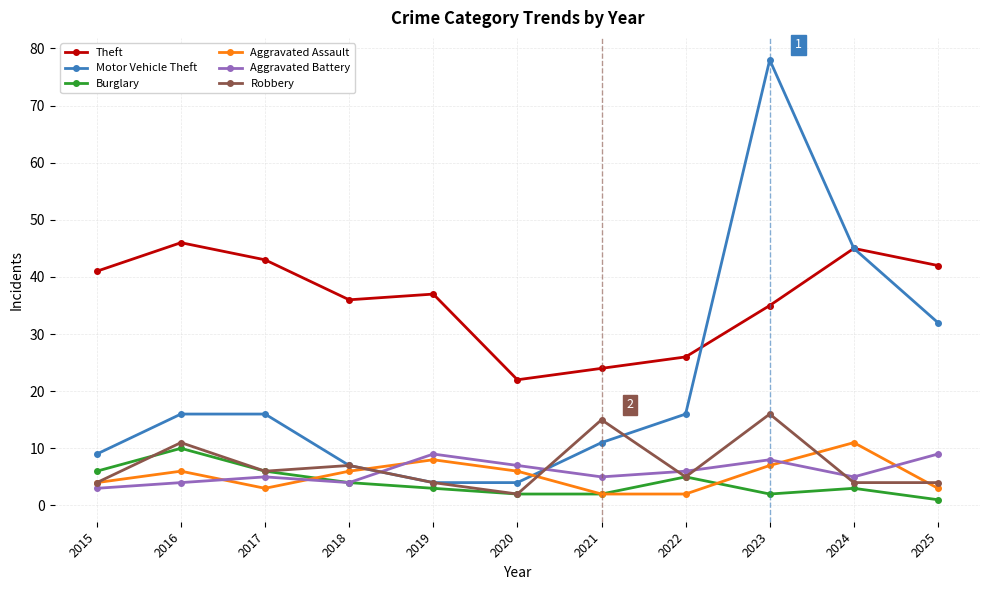

Reading left to right, what are all the values shown in this chart?

Theft: 2015=41	2016=46	2017=43	2018=36	2019=37	2020=22	2021=24	2022=26	2023=35	2024=45	2025=42
Motor Vehicle Theft: 2015=9	2016=16	2017=16	2018=7	2019=4	2020=4	2021=11	2022=16	2023=78	2024=45	2025=32
Burglary: 2015=6	2016=10	2017=6	2018=4	2019=3	2020=2	2021=2	2022=5	2023=2	2024=3	2025=1
Aggravated Assault: 2015=4	2016=6	2017=3	2018=6	2019=8	2020=6	2021=2	2022=2	2023=7	2024=11	2025=3
Aggravated Battery: 2015=3	2016=4	2017=5	2018=4	2019=9	2020=7	2021=5	2022=6	2023=8	2024=5	2025=9
Robbery: 2015=4	2016=11	2017=6	2018=7	2019=4	2020=2	2021=15	2022=5	2023=16	2024=4	2025=4